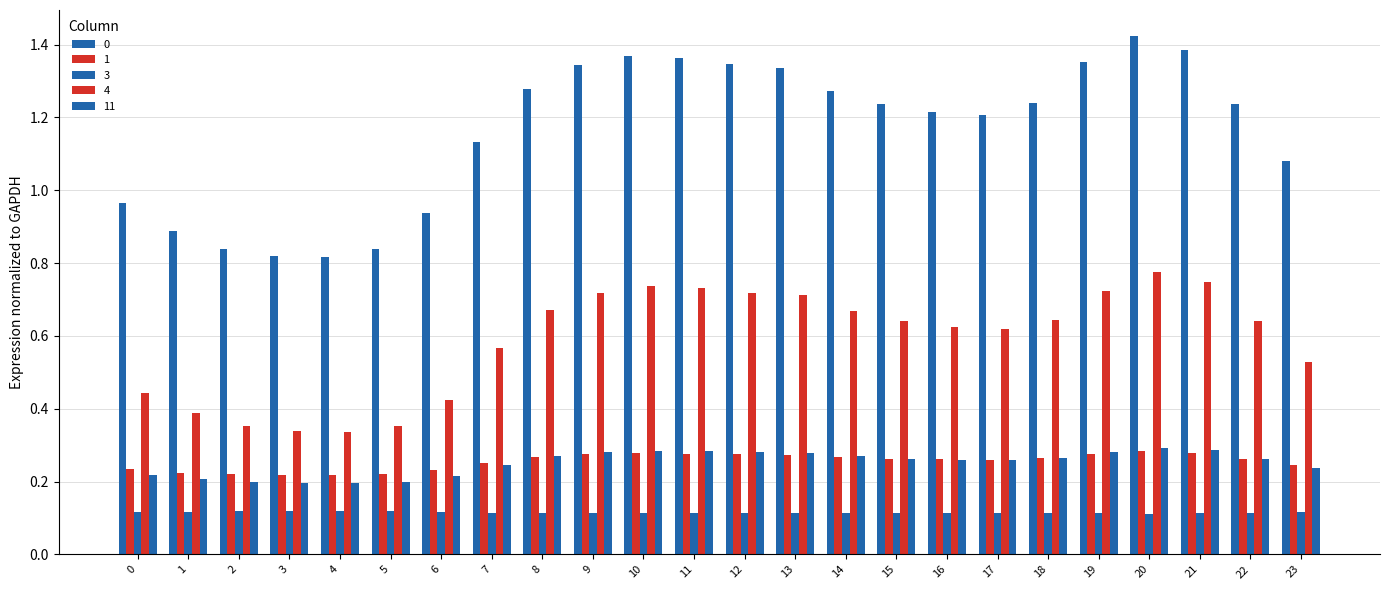

Rank the categories by 11 value from highest to lowest.

20, 21, 10, 11, 19, 12, 9, 13, 8, 14, 18, 22, 15, 16, 17, 7, 23, 0, 6, 1, 2, 5, 3, 4